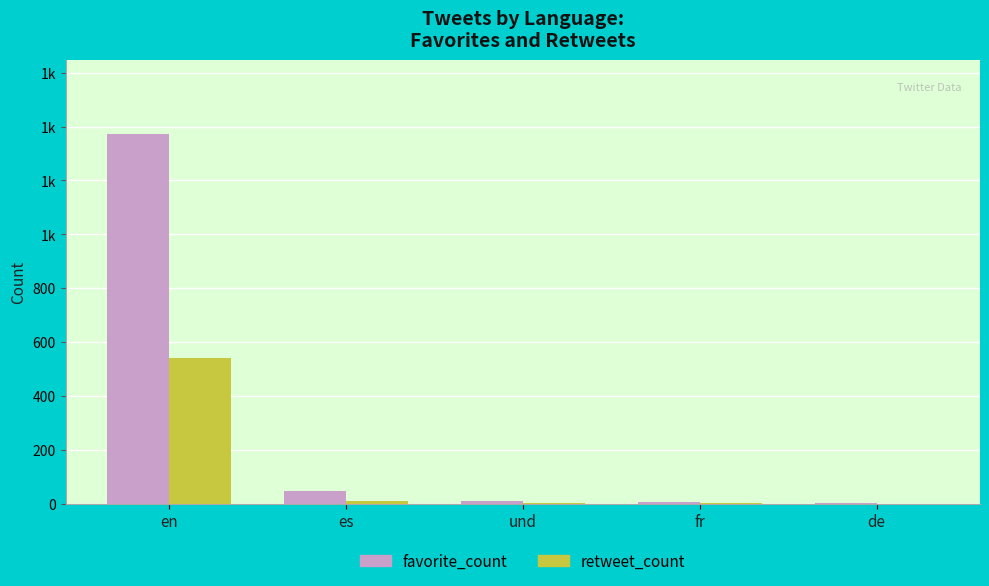

Which series has the largest range (max minus min)?

favorite_count